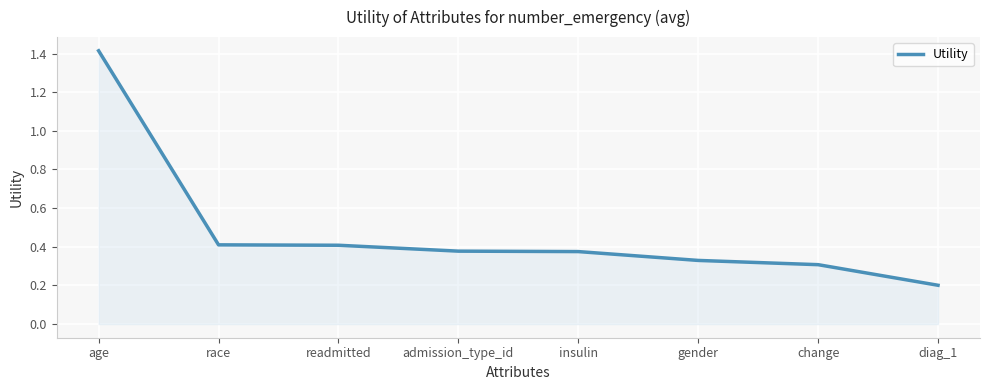

Does the chart have visible grid lines?

Yes